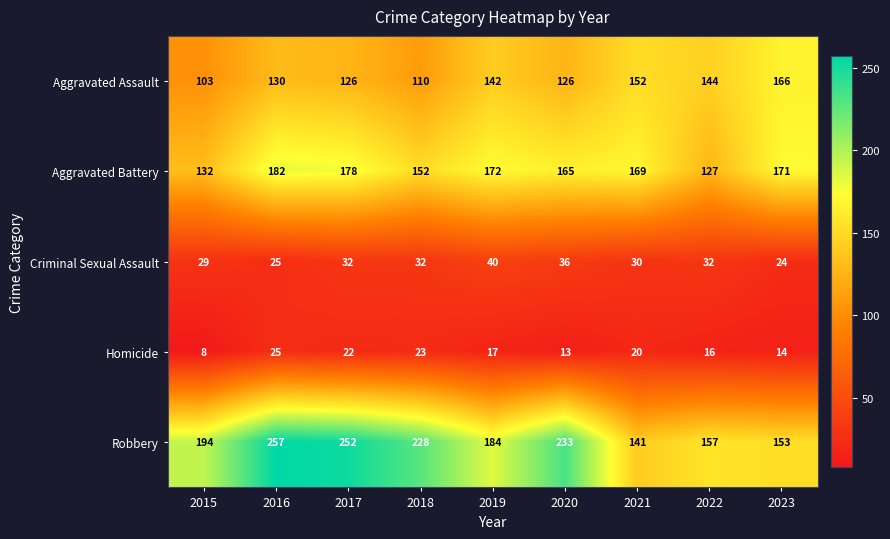

How many series are shown in this chart?

5